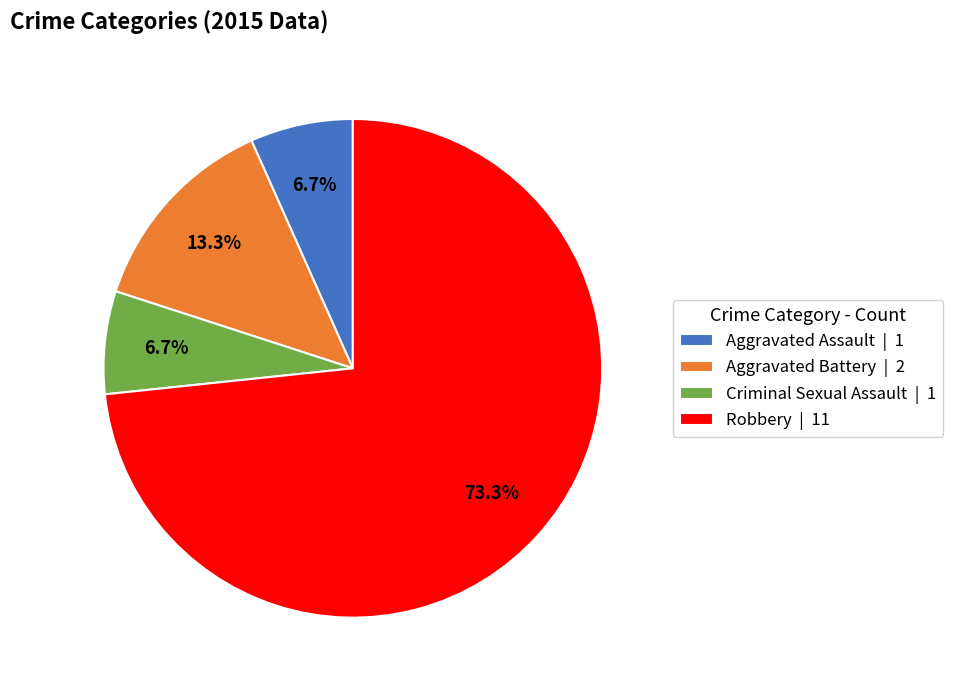

Does Robbery | 11 represent more than half of the total?

Yes